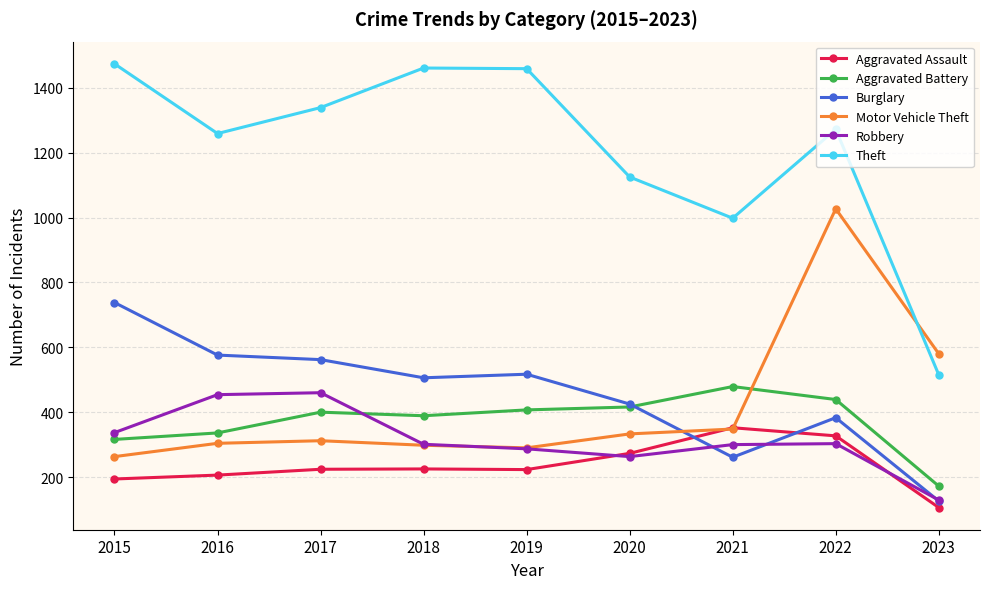

True or false: Theft and Aggravated Assault intersect in this chart.

False